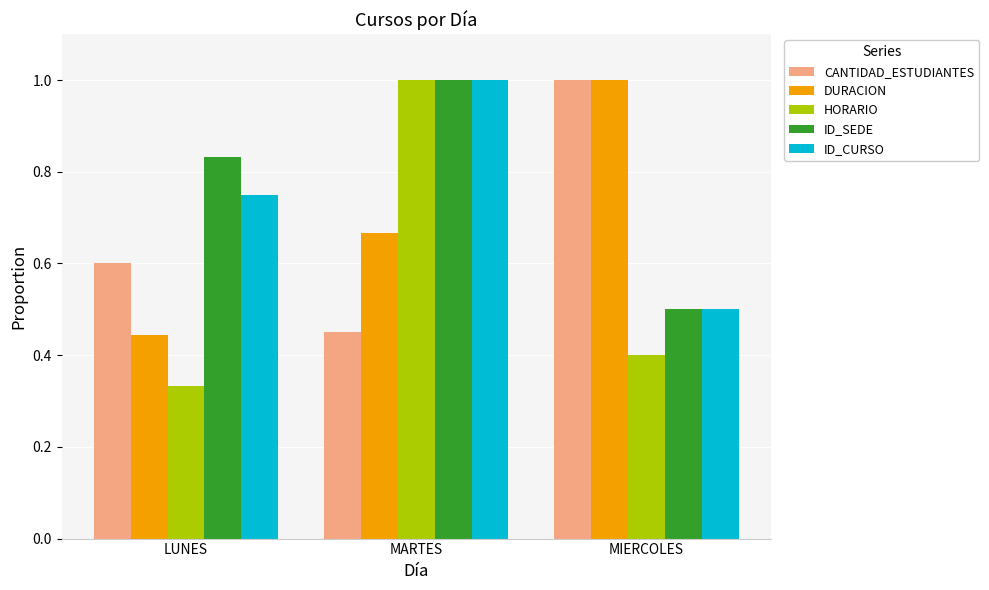

Where is DURACION nearest to the value 0?

LUNES